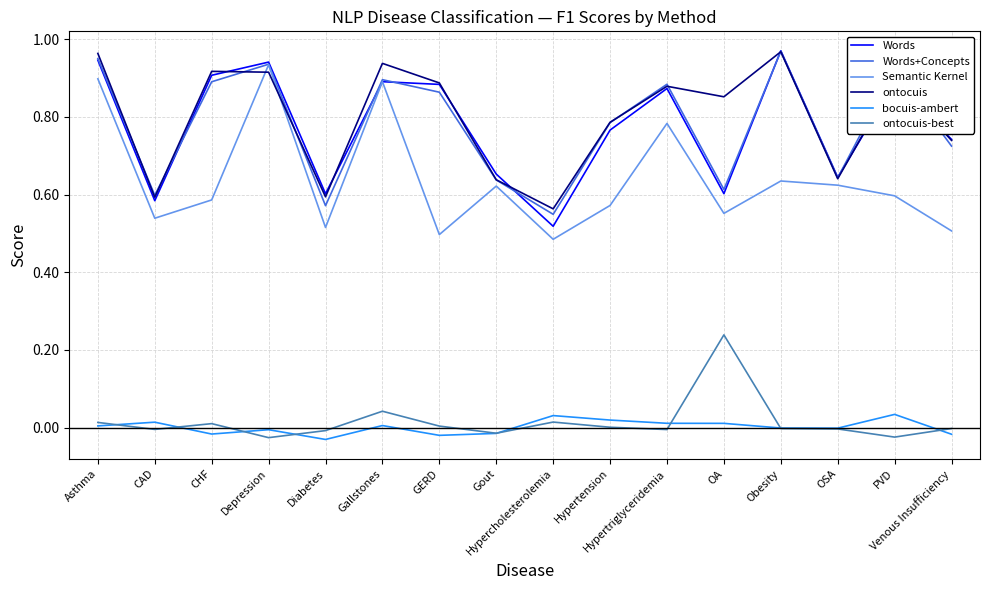

What is the sum of the ontocuis values at GERD and Hypertriglyceridemia?

1.8